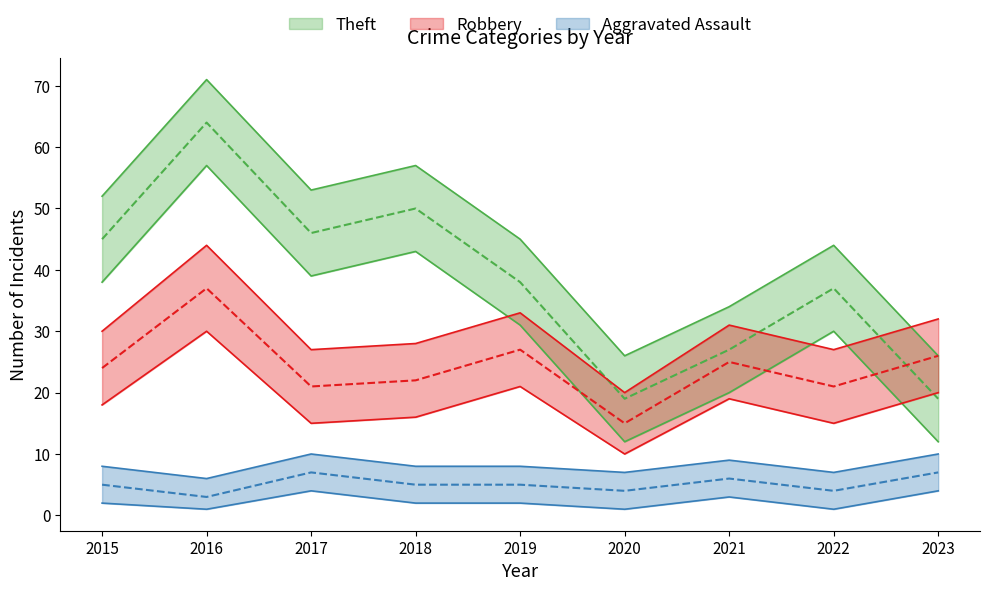

List the labels in order of Theft value, largest first.

2016, 2018, 2017, 2015, 2019, 2022, 2021, 2020, 2023